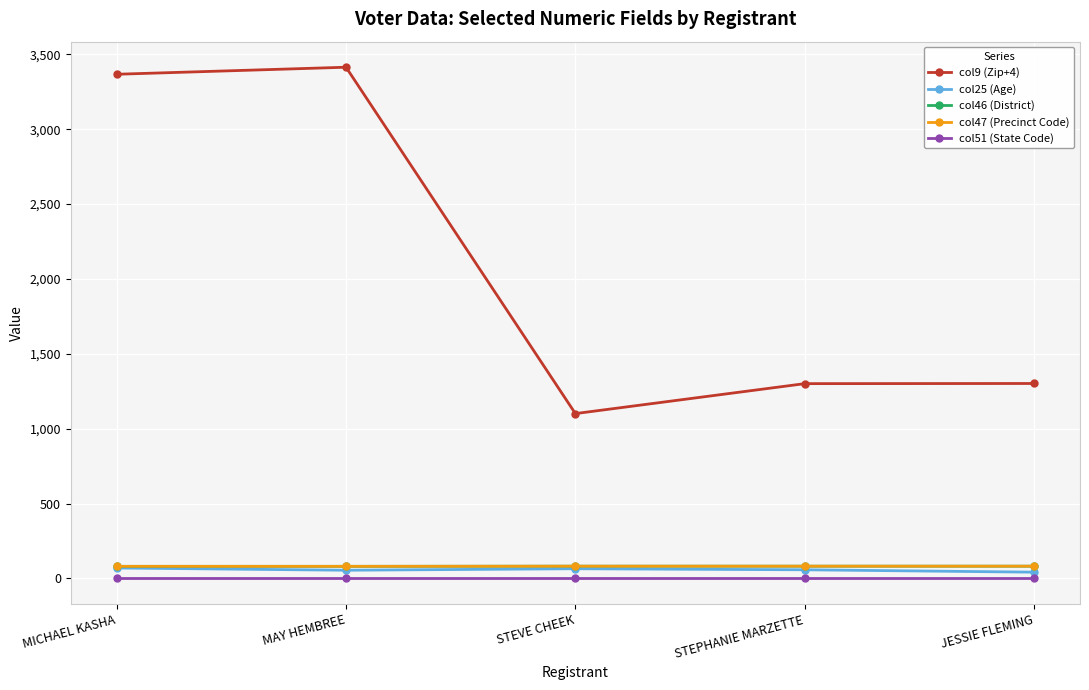

Where does the col9 (Zip+4) series first go above 1302?

MICHAEL KASHA